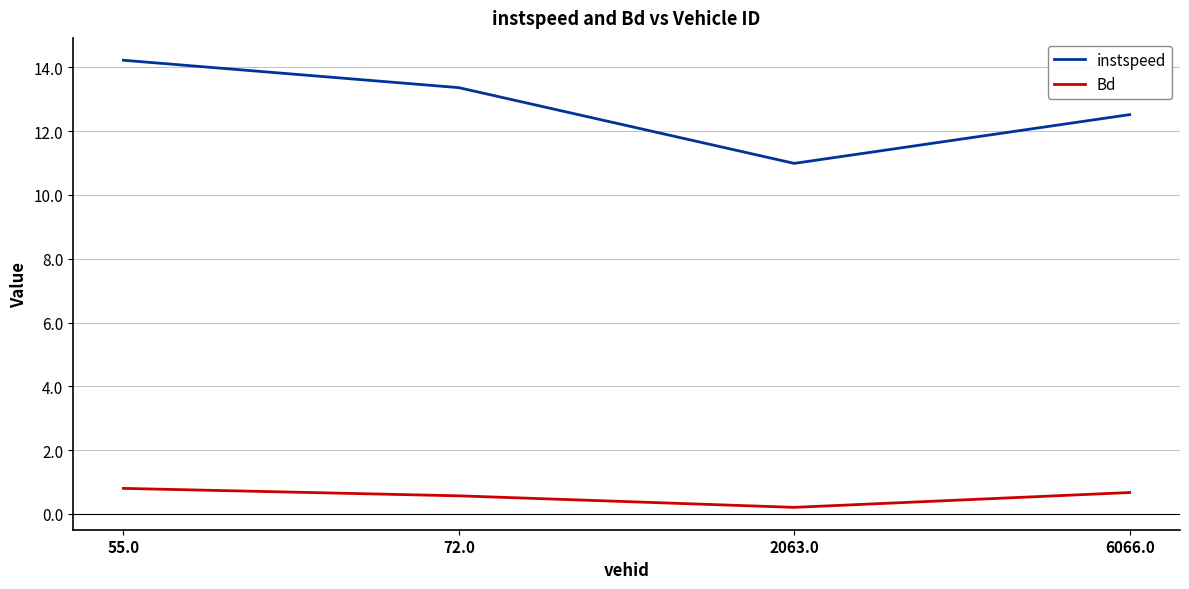

At how many categories does at least one series exceed 2?

4